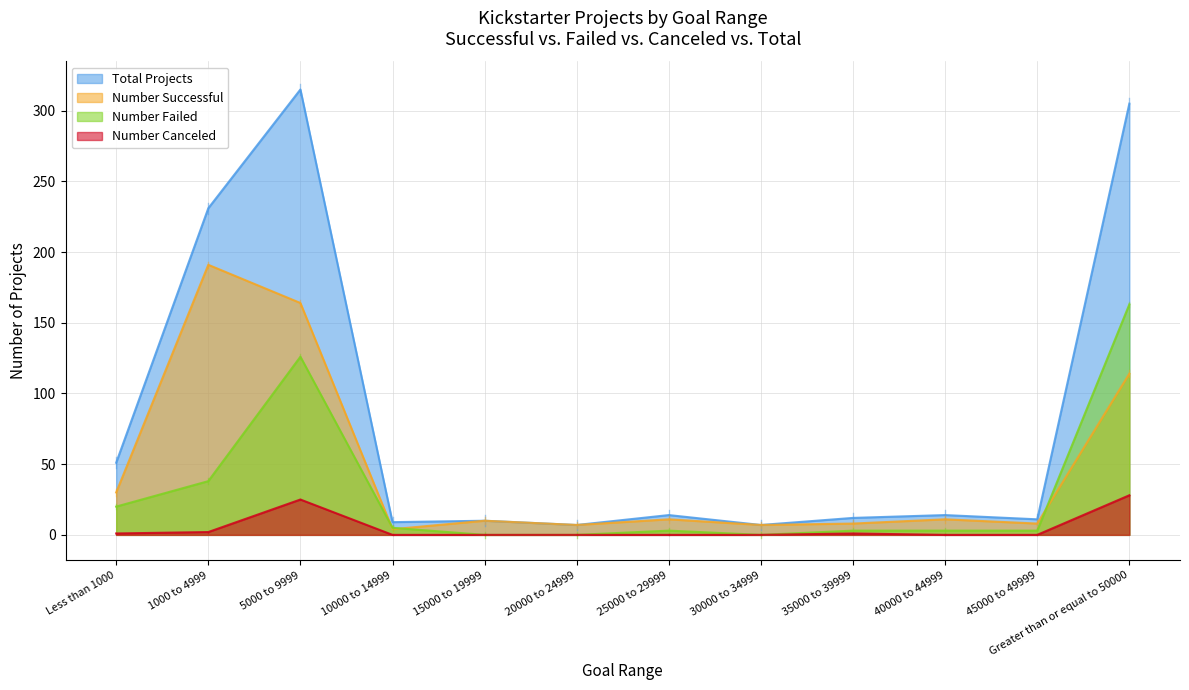

Reading right to left, list all the values displayed in this chart.

Number Successful: Greater than or equal to 50000=114	45000 to 49999=8	40000 to 44999=11	35000 to 39999=8	30000 to 34999=7	25000 to 29999=11	20000 to 24999=7	15000 to 19999=10	10000 to 14999=4	5000 to 9999=164	1000 to 4999=191	Less than 1000=30
Number Failed: Greater than or equal to 50000=163	45000 to 49999=3	40000 to 44999=3	35000 to 39999=3	30000 to 34999=0	25000 to 29999=3	20000 to 24999=0	15000 to 19999=0	10000 to 14999=5	5000 to 9999=126	1000 to 4999=38	Less than 1000=20
Number Canceled: Greater than or equal to 50000=28	45000 to 49999=0	40000 to 44999=0	35000 to 39999=1	30000 to 34999=0	25000 to 29999=0	20000 to 24999=0	15000 to 19999=0	10000 to 14999=0	5000 to 9999=25	1000 to 4999=2	Less than 1000=1
Total Projects: Greater than or equal to 50000=305	45000 to 49999=11	40000 to 44999=14	35000 to 39999=12	30000 to 34999=7	25000 to 29999=14	20000 to 24999=7	15000 to 19999=10	10000 to 14999=9	5000 to 9999=315	1000 to 4999=231	Less than 1000=51